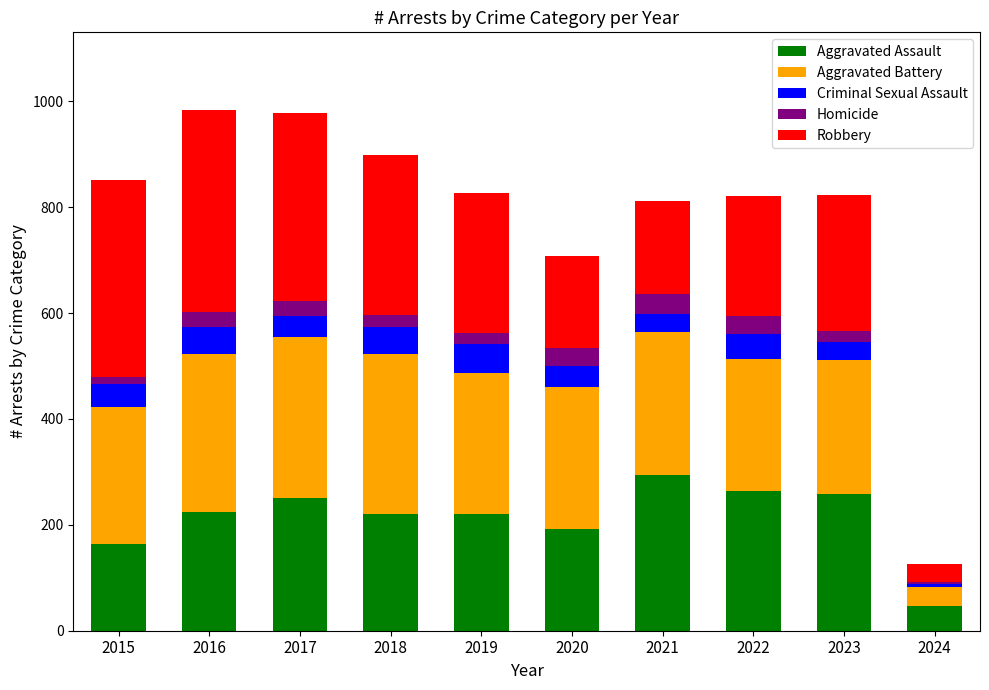

The value of Aggravated Assault at 2024 is 46. True or false?

True